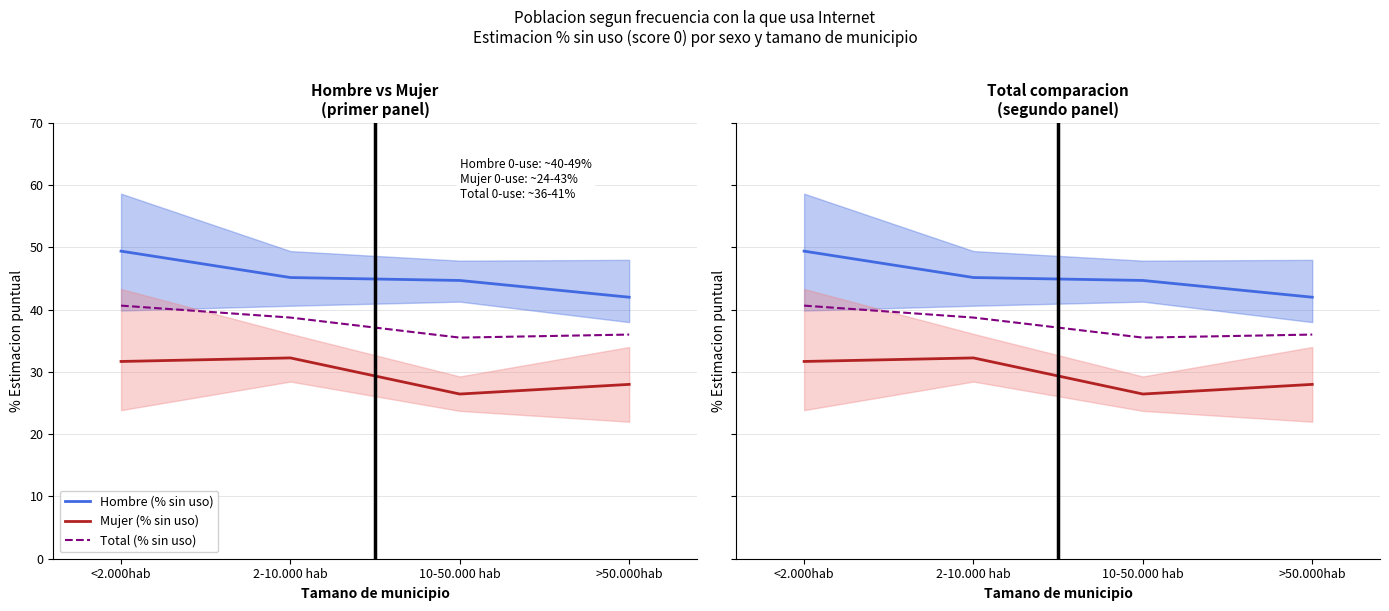

Where is the first local minimum for Total (% sin uso)?

10-50.000 hab